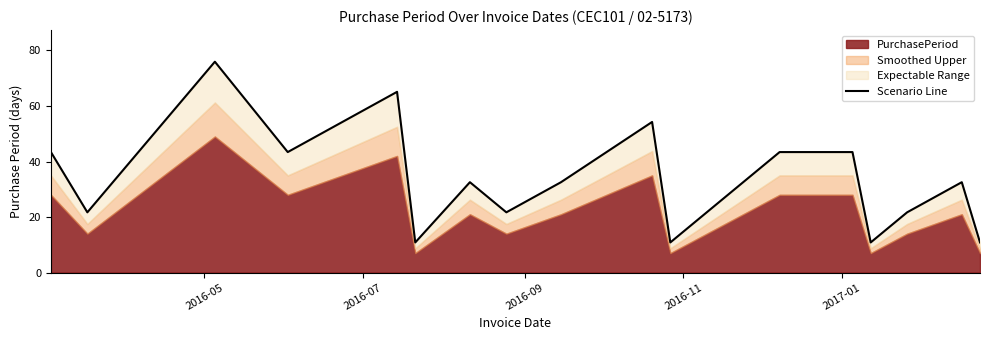

What is the maximum value shown in the chart?

76.0